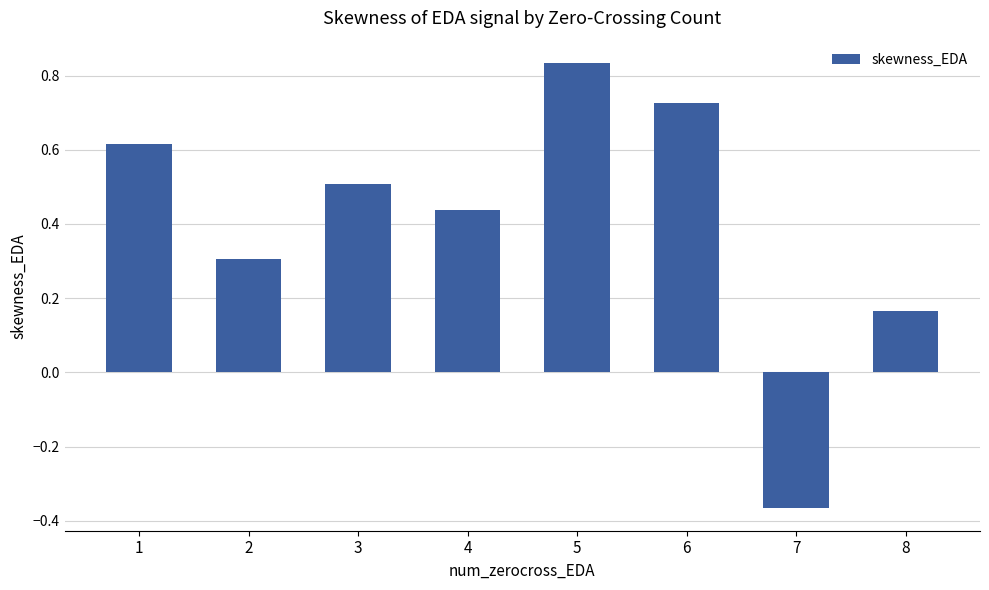

Between 7 and 5, which is larger?

5